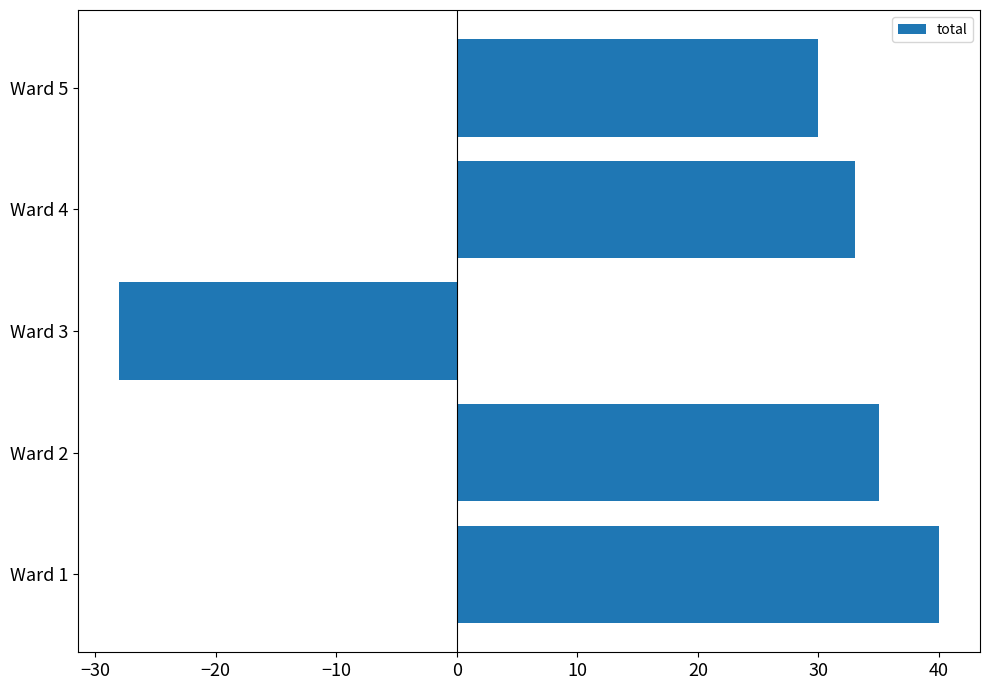

What is the greatest value displayed?

40